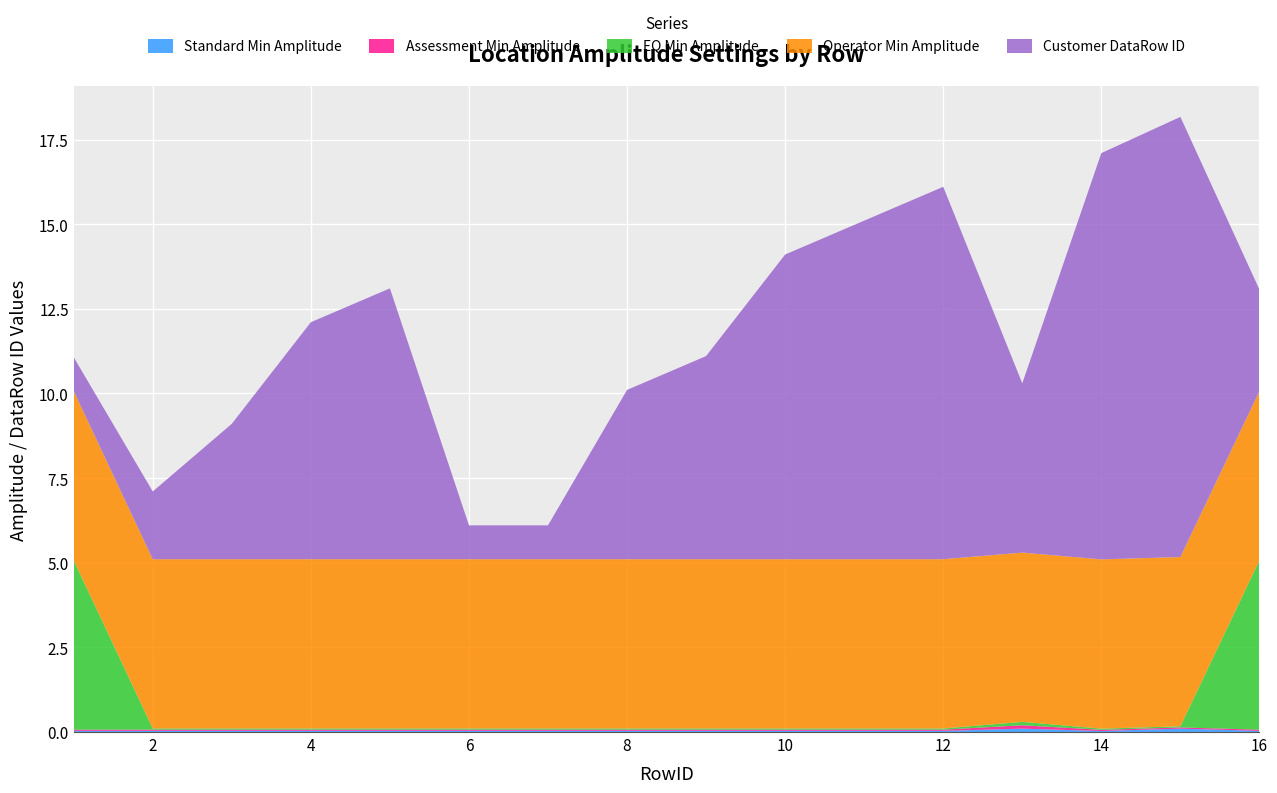

Reading left to right, what are all the values shown in this chart?

Standard Min Amplitude: 1=0.0	2=0.0	3=0.0	4=0.0	5=0.0	6=0.0	7=0.0	8=0.0	9=0.0	10=0.0	11=0.0	12=0.0	13=0.1	14=0.0	15=0.1	16=0.0
Assessment Min Amplitude: 1=0.0	2=0.0	3=0.0	4=0.0	5=0.0	6=0.0	7=0.0	8=0.0	9=0.0	10=0.0	11=0.0	12=0.0	13=0.1	14=0.0	15=0.0	16=0.0
EQ Min Amplitude: 1=5.0	2=0.0	3=0.0	4=0.0	5=0.0	6=0.0	7=0.0	8=0.0	9=0.0	10=0.0	11=0.0	12=0.0	13=0.1	14=0.0	15=0.0	16=5.0
Operator Min Amplitude: 1=5.0	2=5.0	3=5.0	4=5.0	5=5.0	6=5.0	7=5.0	8=5.0	9=5.0	10=5.0	11=5.0	12=5.0	13=5.0	14=5.0	15=5.0	16=5.0
Customer DataRow ID: 1=1.0	2=2.0	3=4.0	4=7.0	5=8.0	6=1.0	7=1.0	8=5.0	9=6.0	10=9.0	11=10.0	12=11.0	13=5.0	14=12.0	15=13.0	16=3.0